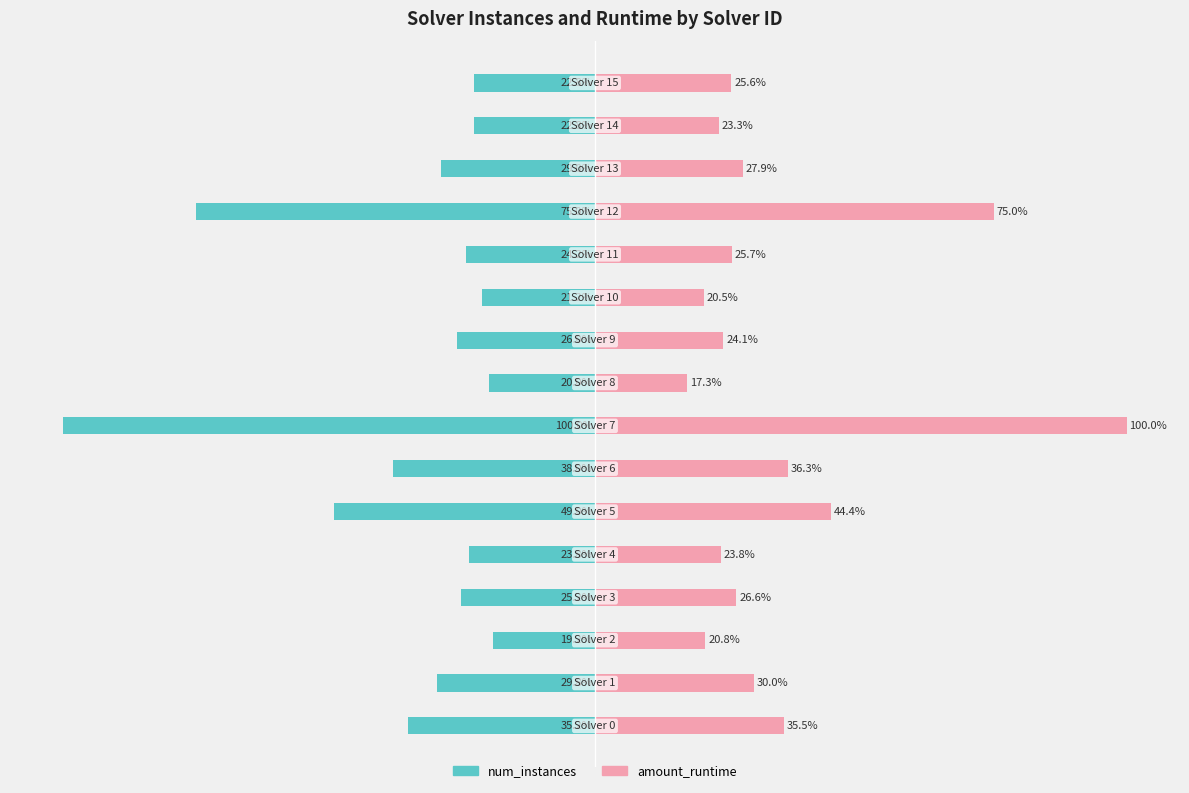

What is the difference between the maximum and minimum values in the num_instances series?

80.8